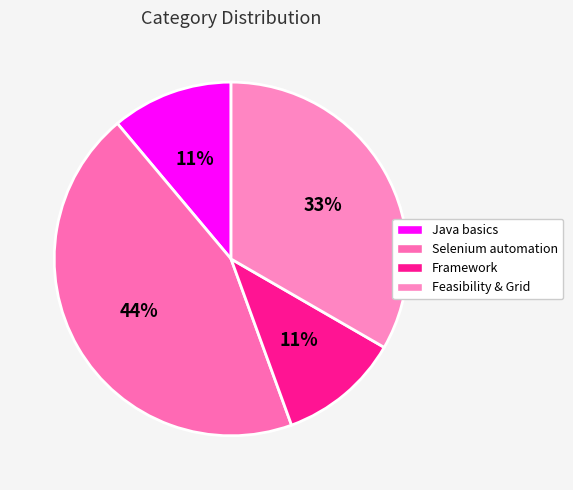

Count the number of slices in the pie.

4